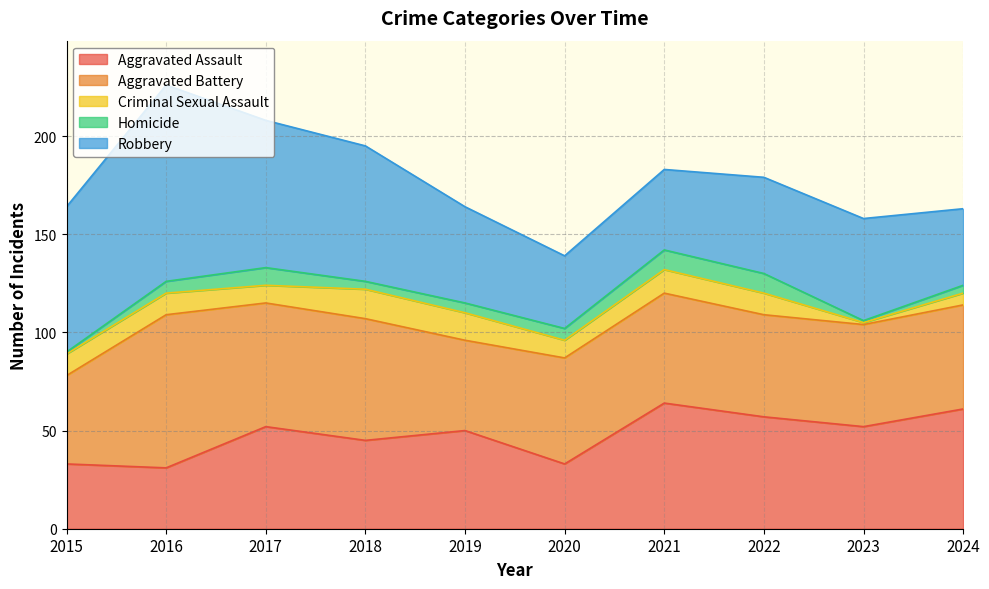

Rank the categories by Robbery value from highest to lowest.

2016, 2017, 2015, 2018, 2023, 2019, 2022, 2021, 2024, 2020